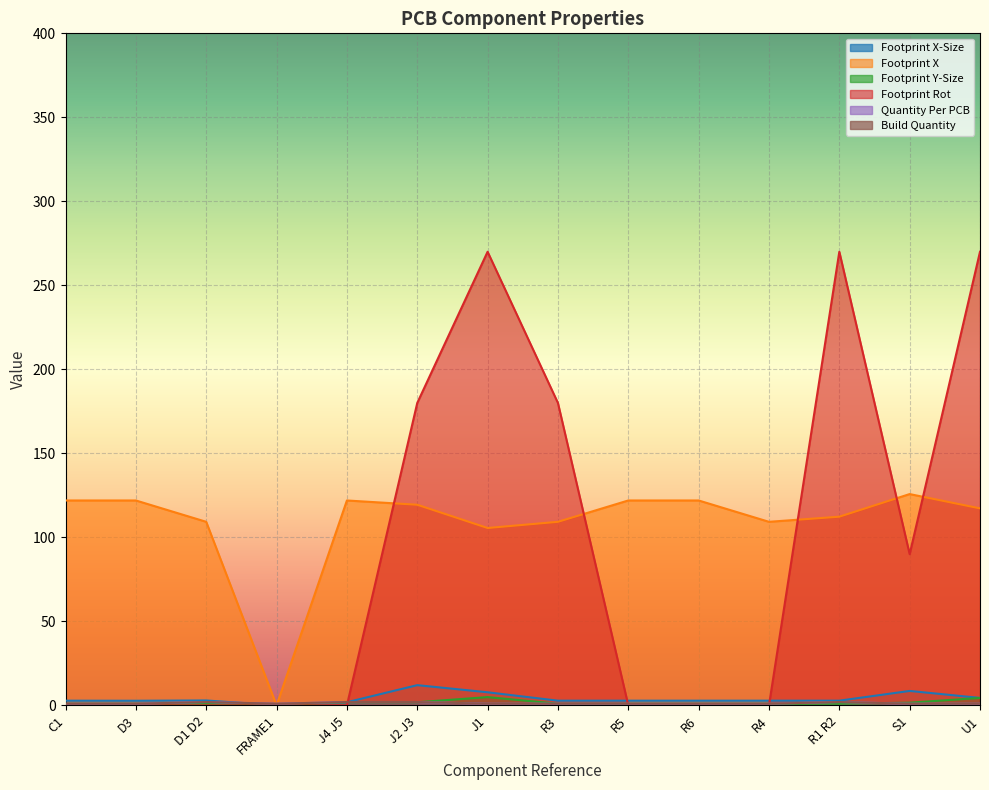

In Quantity Per PCB, how many points are lower than both neighbors (excluding endpoints)?

1